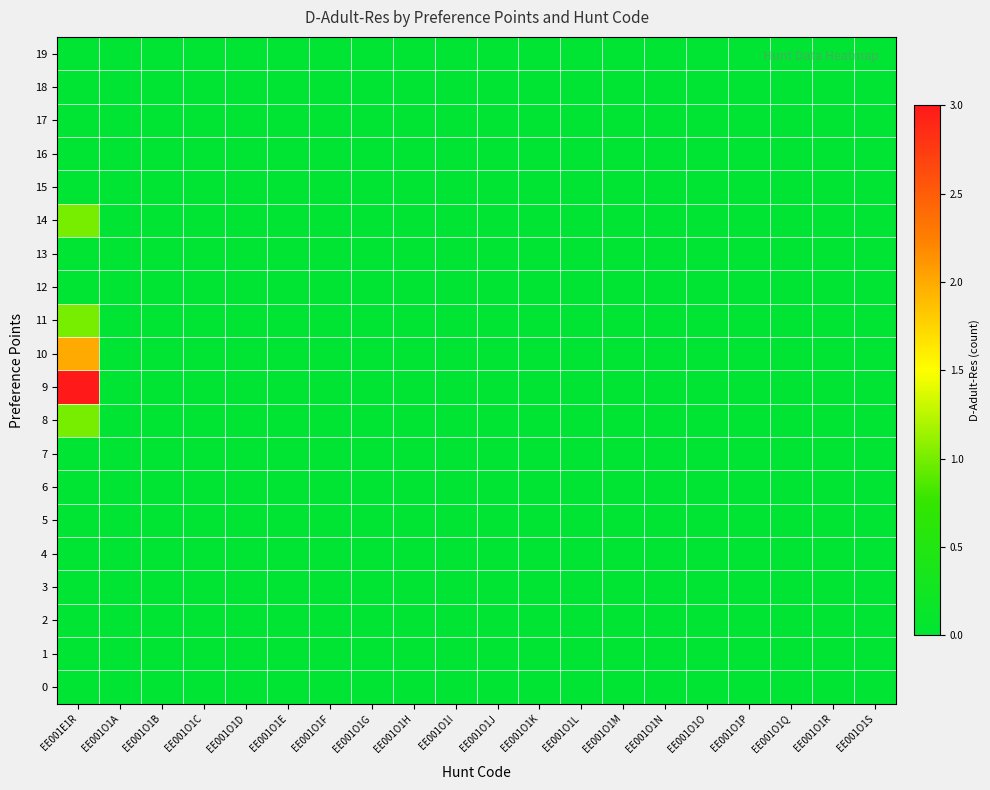

Rank the series at EE001O1C from lowest to highest value.

0, 1, 2, 3, 4, 5, 6, 7, 8, 9, 10, 11, 12, 13, 14, 15, 16, 17, 18, 19